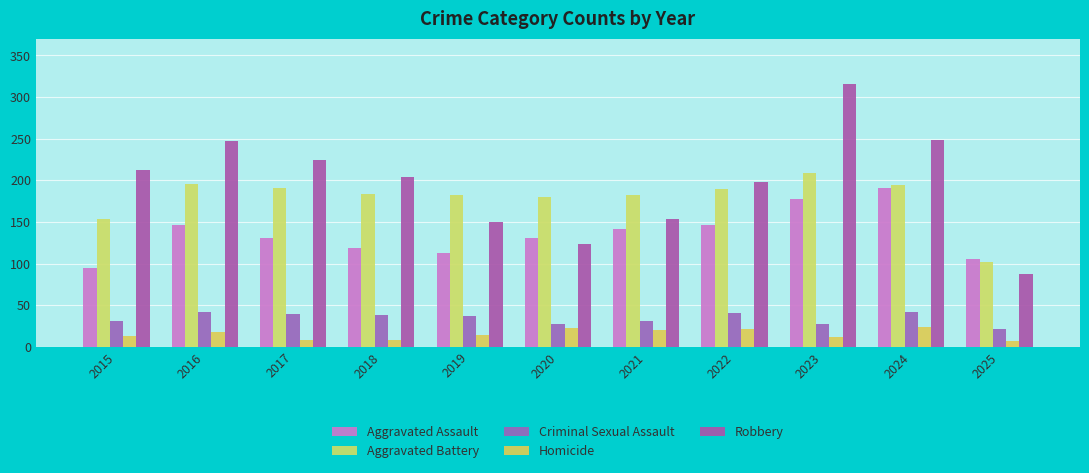

The value of Aggravated Assault at 2025 is 105. True or false?

True